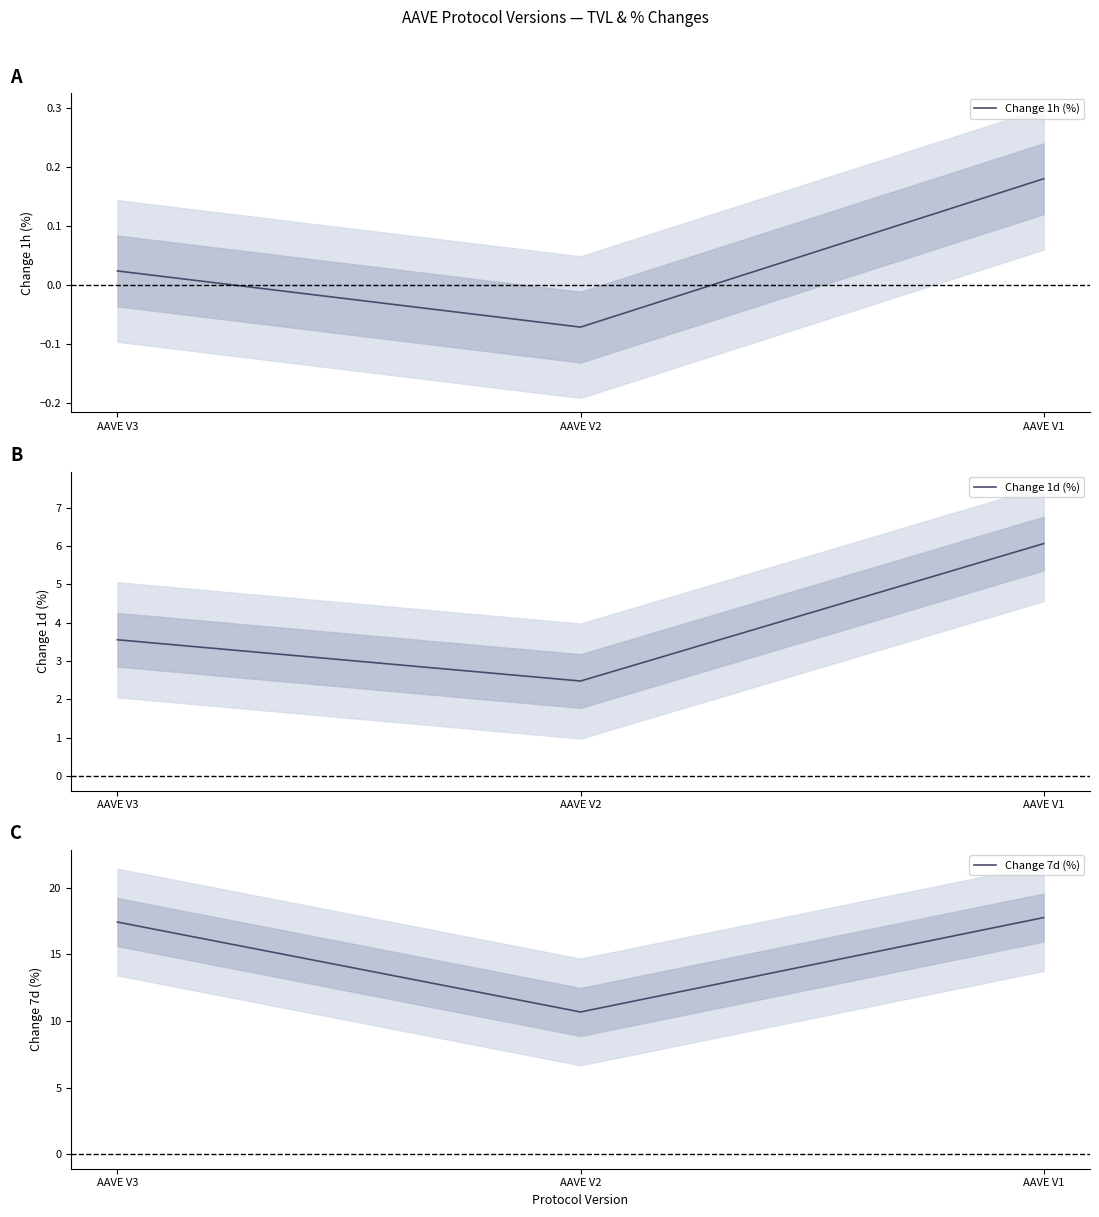

List the labels in order of Change 1d (%) value, smallest first.

AAVE V2, AAVE V3, AAVE V1